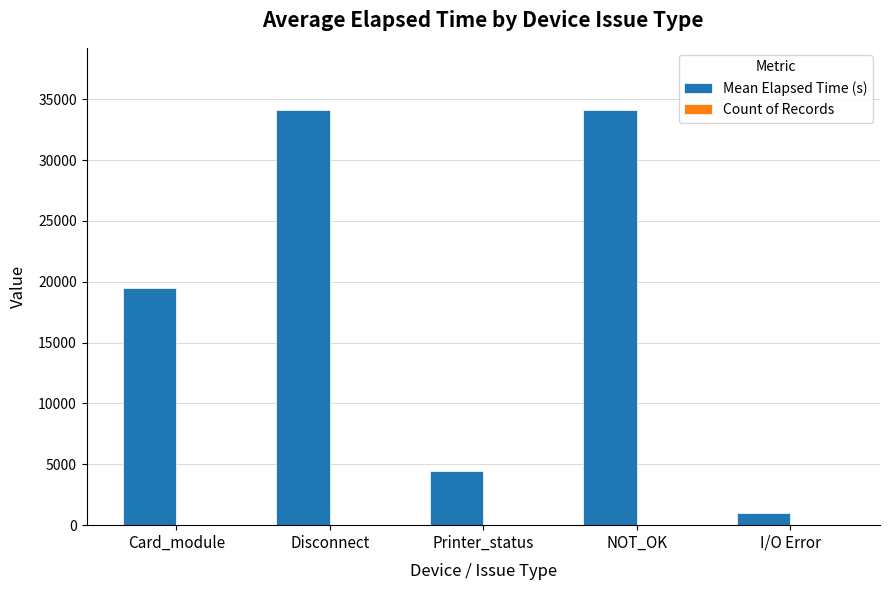

Which series has the largest total across all categories?

Mean Elapsed Time (s)